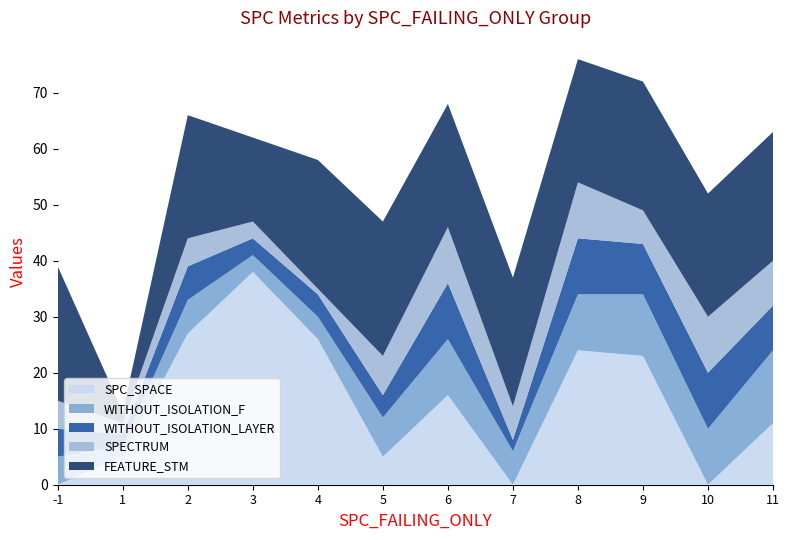

Reading left to right, list all the values displayed in this chart.

SPC_SPACE: -1=0	1=5	2=27	3=38	4=26	5=5	6=16	7=0	8=24	9=23	10=0	11=11
WITHOUT_ISOLATION_F: -1=5	1=2	2=6	3=3	4=4	5=7	6=10	7=6	8=10	9=11	10=10	11=13
WITHOUT_ISOLATION_LAYER: -1=5	1=2	2=6	3=3	4=4	5=4	6=10	7=2	8=10	9=9	10=10	11=8
SPECTRUM: -1=5	1=2	2=5	3=3	4=1	5=7	6=10	7=6	8=10	9=6	10=10	11=8
FEATURE_STM: -1=24	1=2	2=22	3=15	4=23	5=24	6=22	7=23	8=22	9=23	10=22	11=23